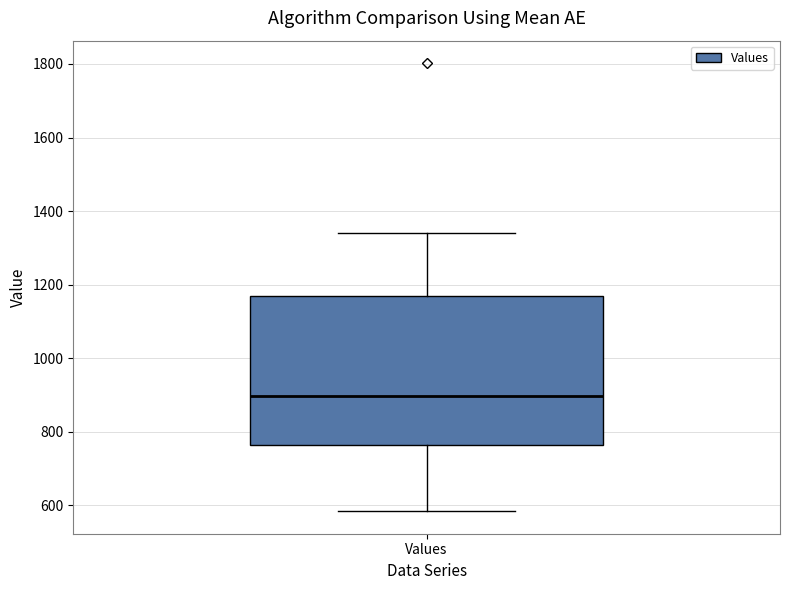

Transcribe this box plot: give where the median line is, the range the box spans, and where the two whiskers end, as read against the y-axis. The values are not printed on the chart, so give them approximately, as read against the axis.

median 900, box 760 to 1160, whiskers 580 to 1340